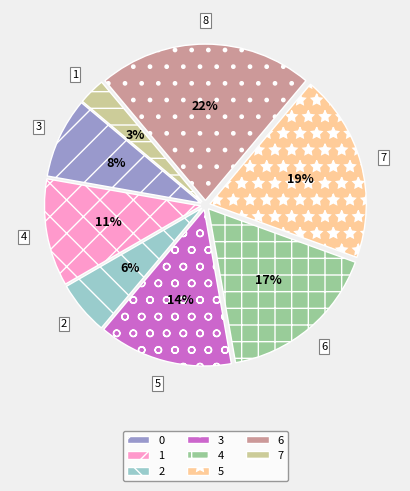

Between 1 and 4, which is larger?

4